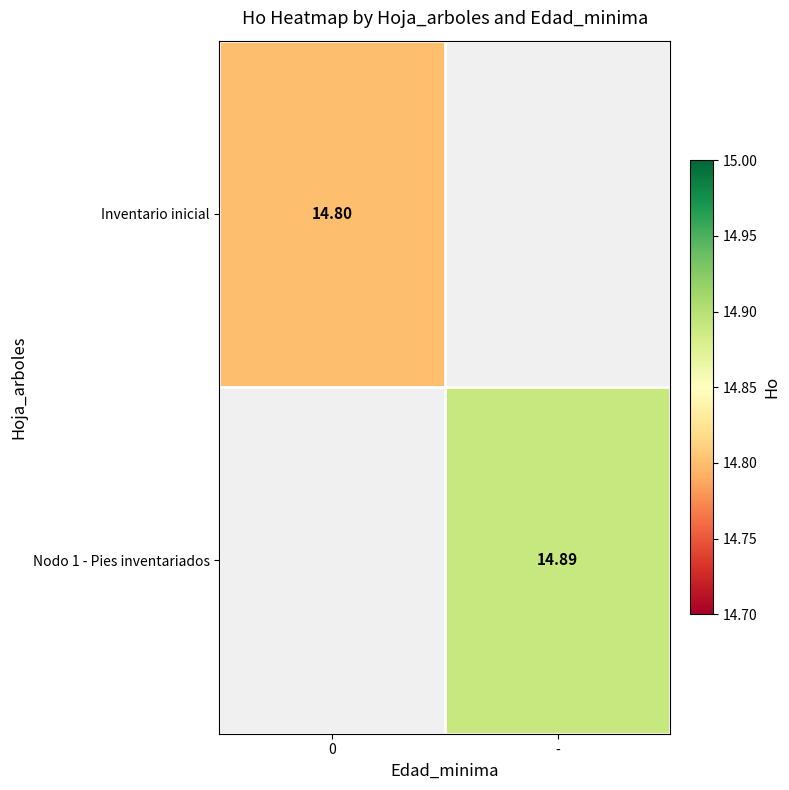

Is the value of Nodo 1 - Pies inventariados at - greater than the value of Inventario inicial at 0?

Yes